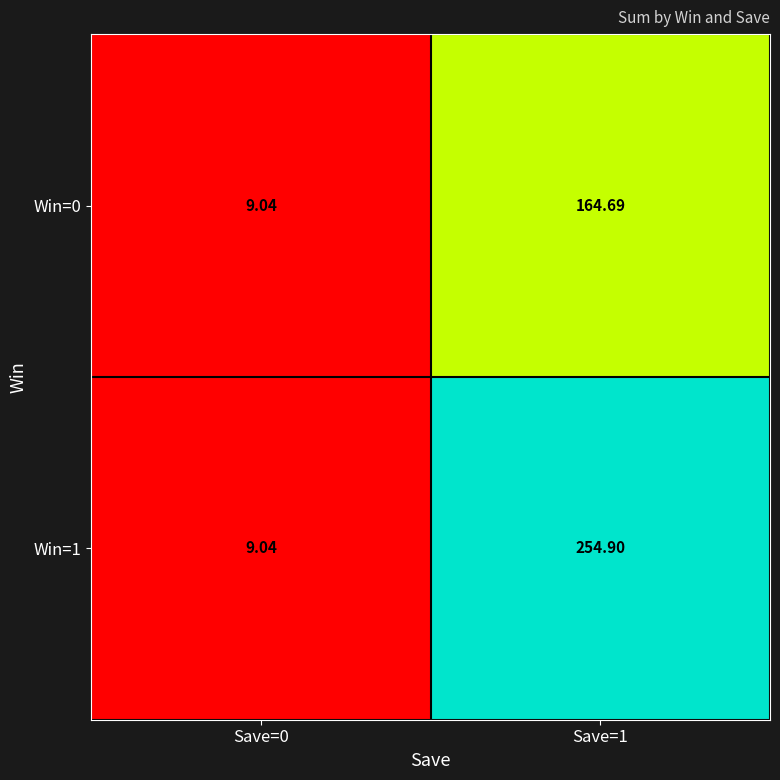

Count the number of categories in the chart.

2